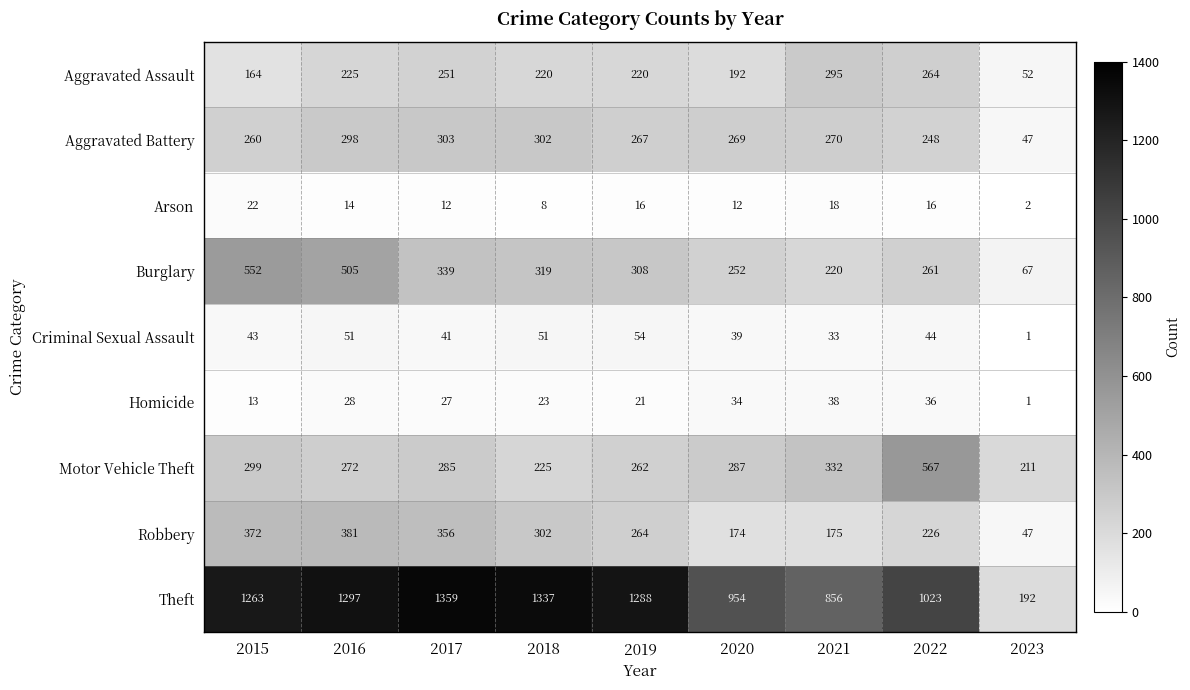

What is the greatest value displayed?

1359